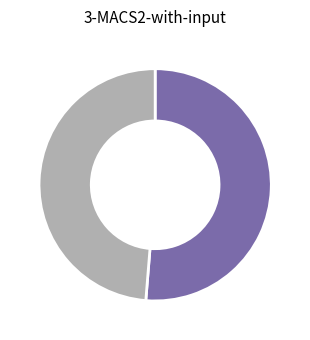

Does any single category account for the majority?

Yes